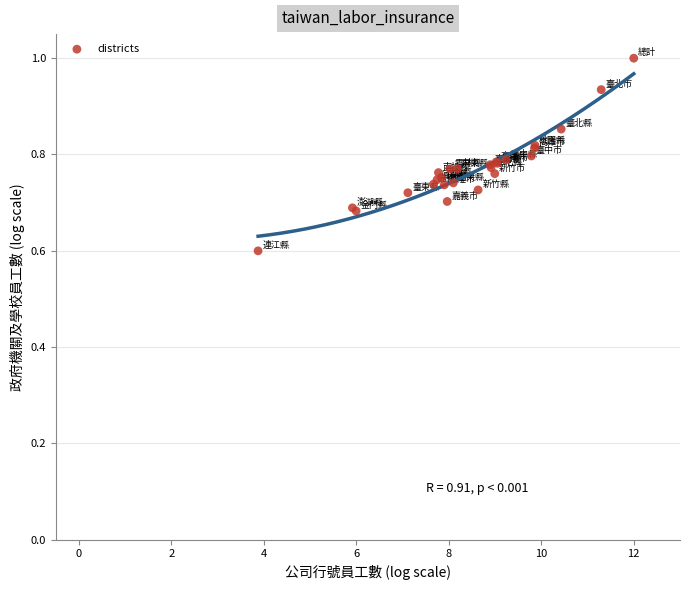

What Y value in the scatter plot is closest to 0?

0.6